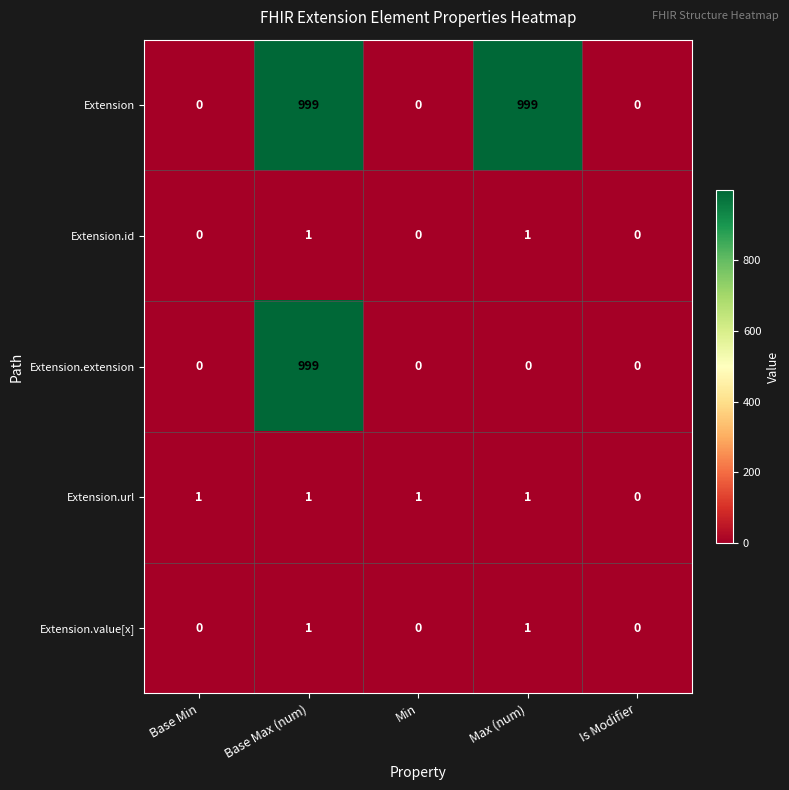

Which series has the largest total across all categories?

Extension